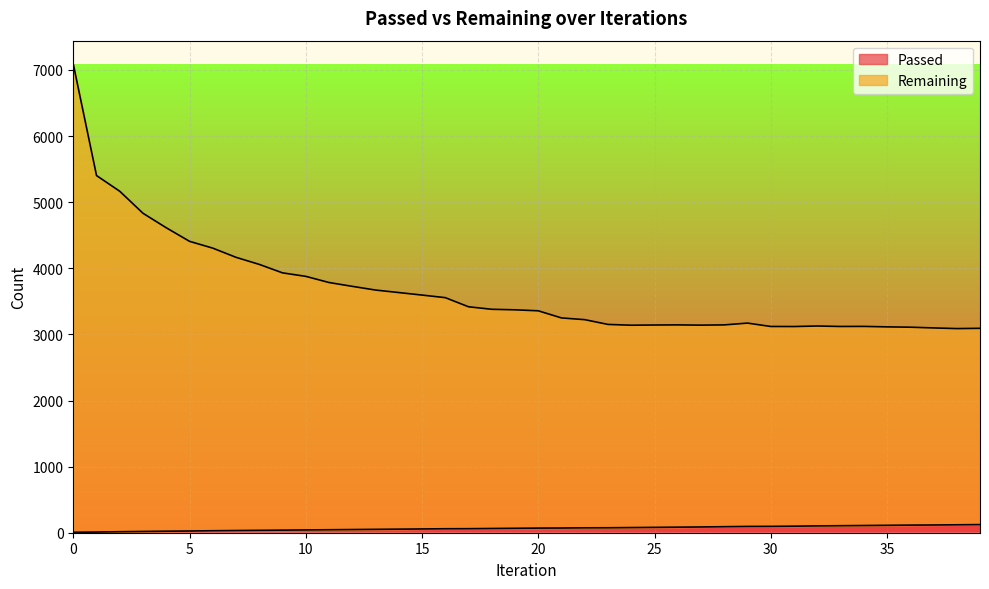

Rank the categories by Passed value from lowest to highest.

0, 1, 2, 3, 4, 5, 6, 7, 8, 9, 10, 11, 12, 13, 14, 15, 16, 17, 18, 19, 20, 21, 22, 23, 24, 25, 26, 27, 28, 29, 30, 31, 32, 33, 34, 35, 36, 37, 38, 39